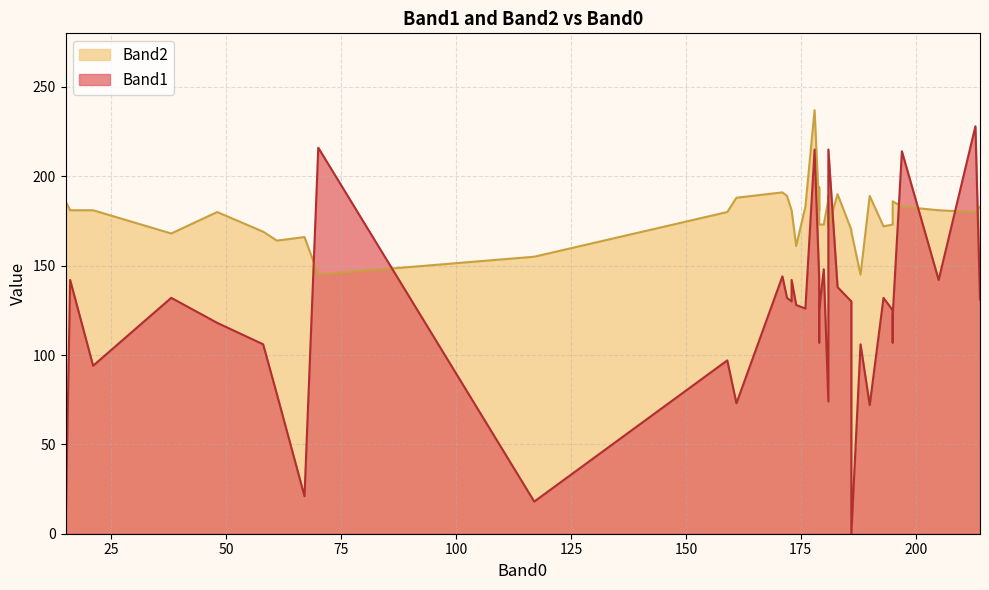

What is the sum of all Band1 values?

4809